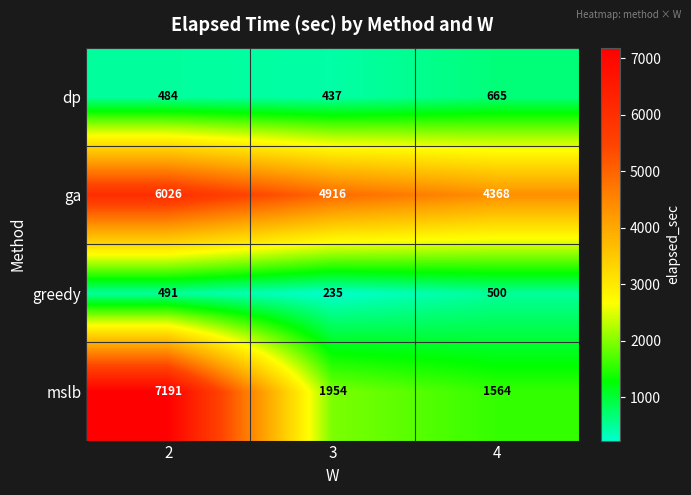

How many values in the mslb series are below 1954?

1